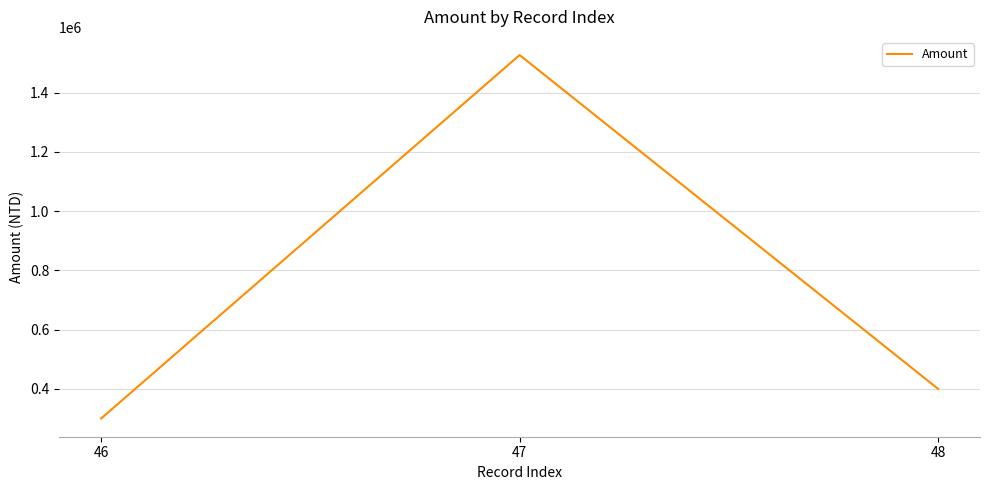

At which category does the chart reach its minimum across all series?

46